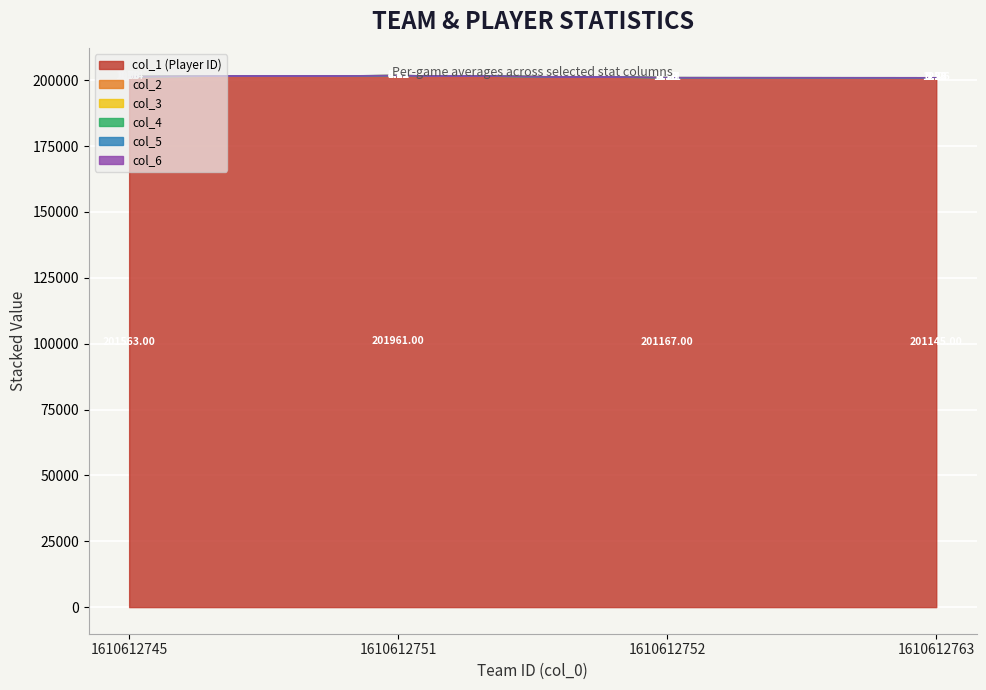

What is the value of the col_2 point at the 3rd from the left?

4.8